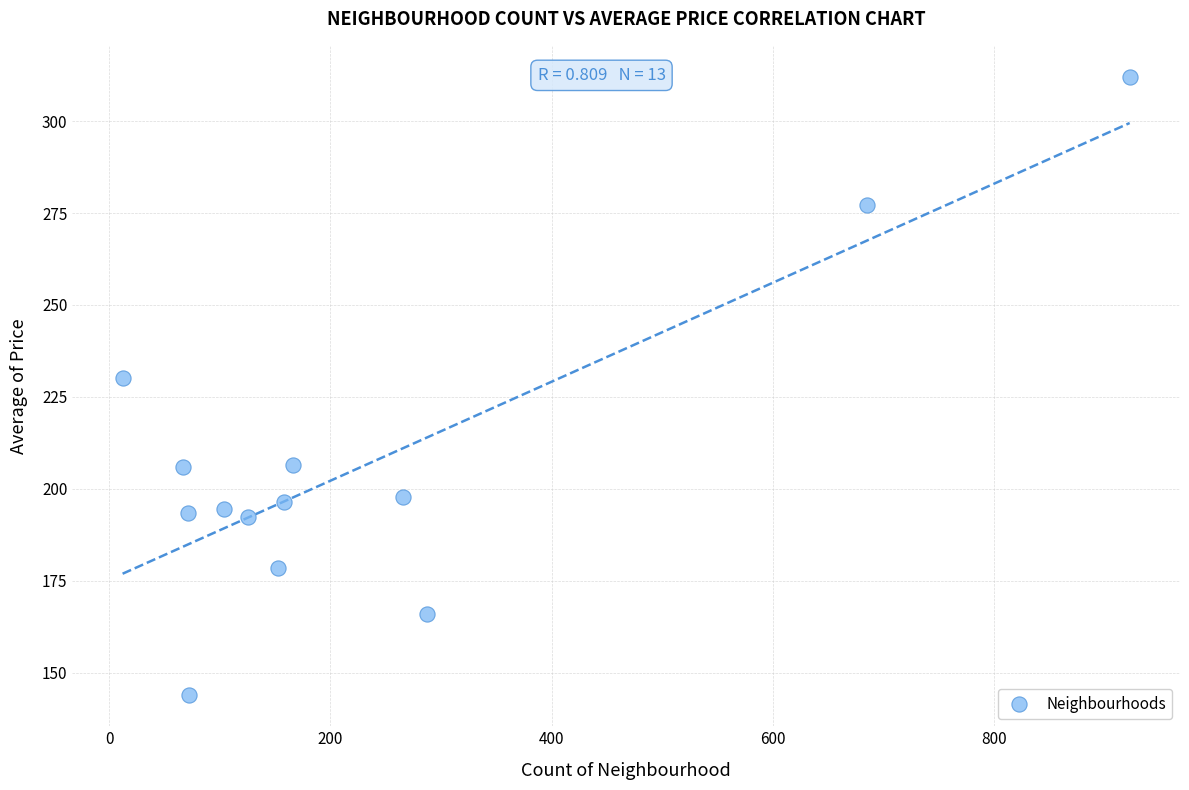

What Y value in the scatter plot is closest to 227?

230.1